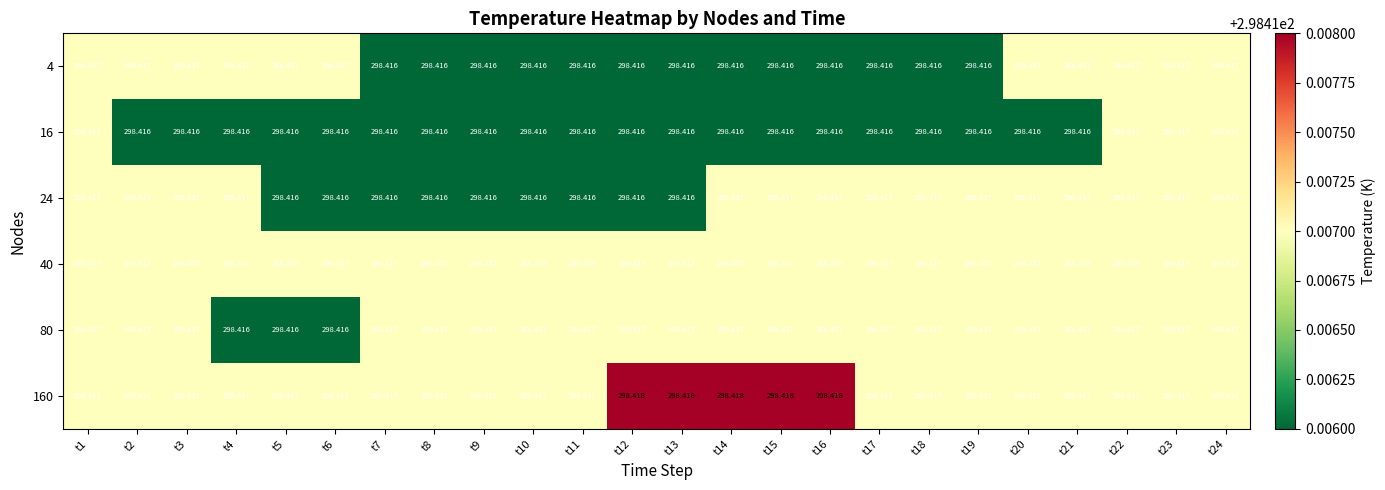

How many distinct data groups are displayed?

6